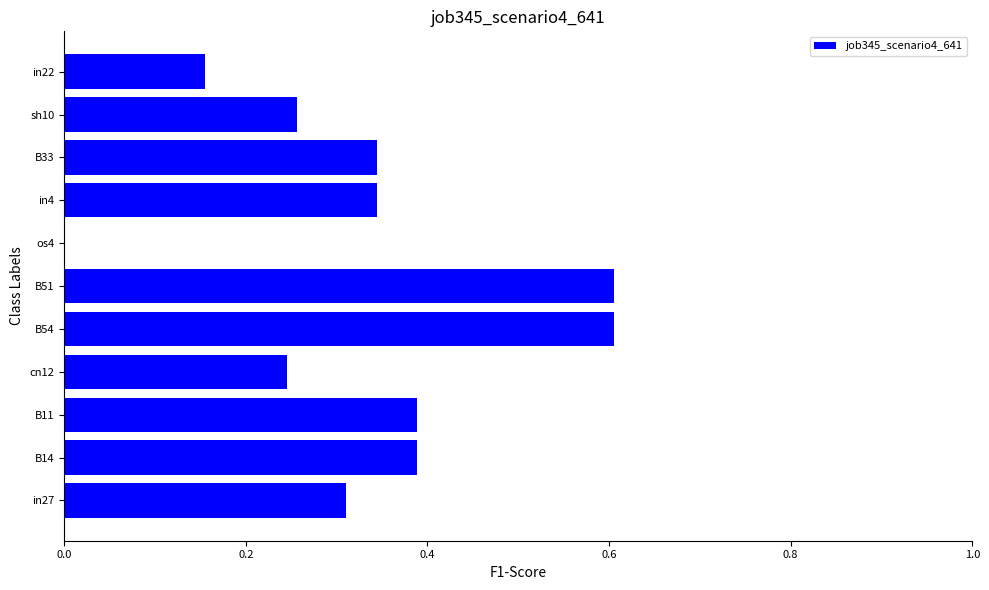

The chart shows a value of 1.0 at B54. True or false?

False